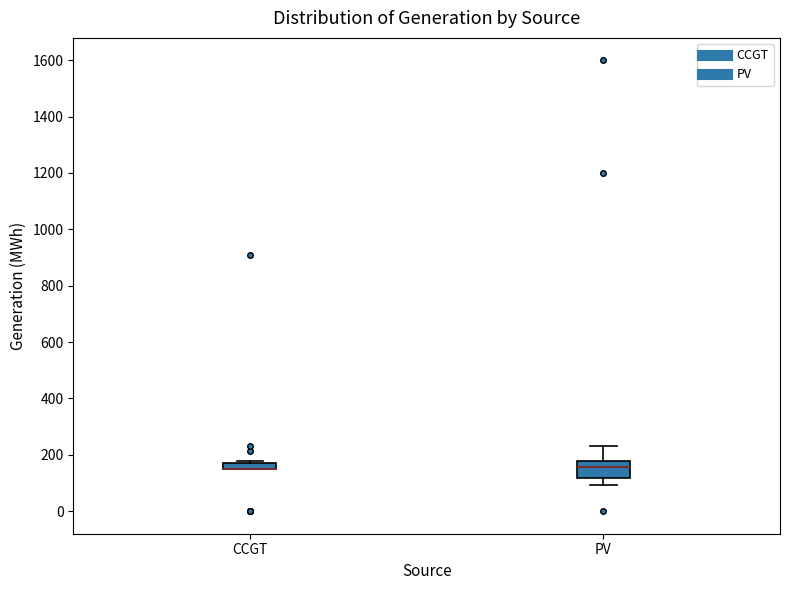

Where is the lower edge of the box for PV on the y-axis? The values are not printed on the chart, so give them approximately, as read against the axis.

120